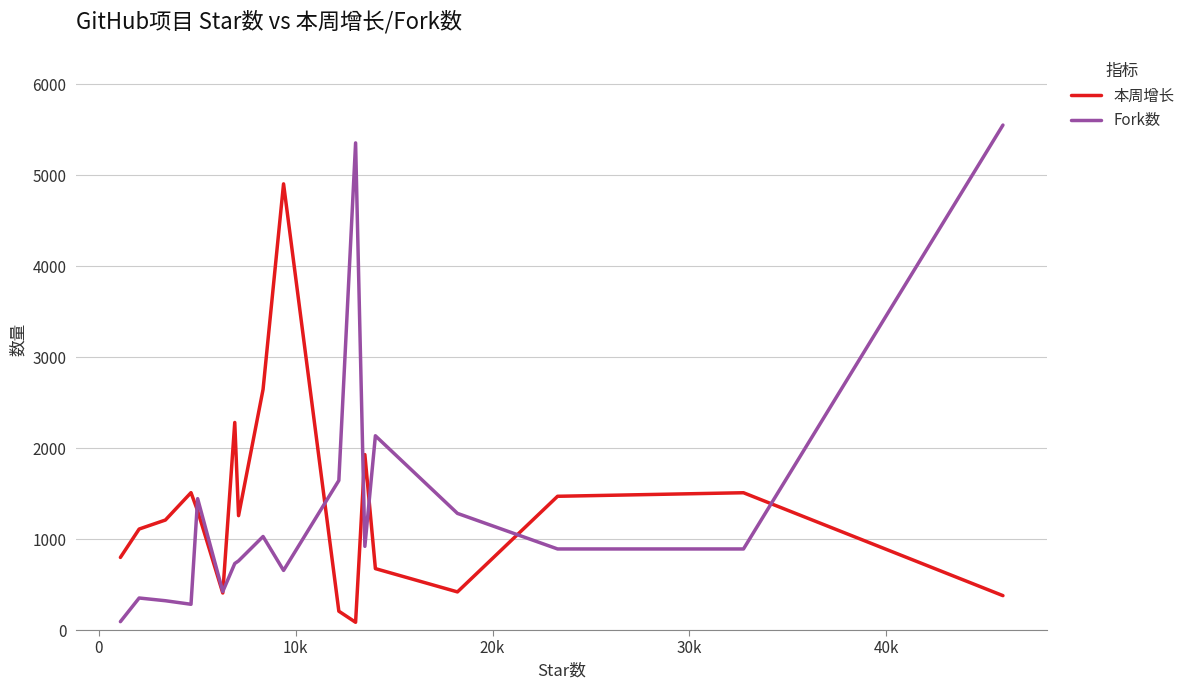

Which series ends up on top after the final intersection of Fork数 and 本周增长?

Fork数